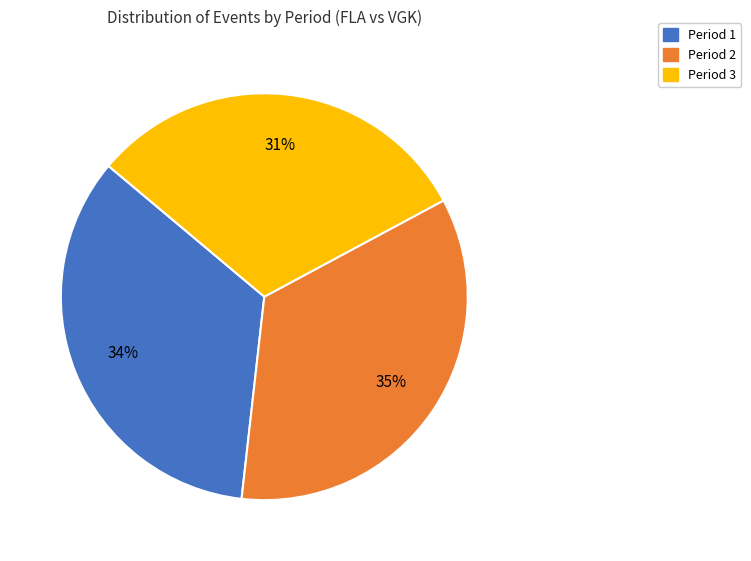

Between Period 3 and Period 2, which is larger?

Period 2